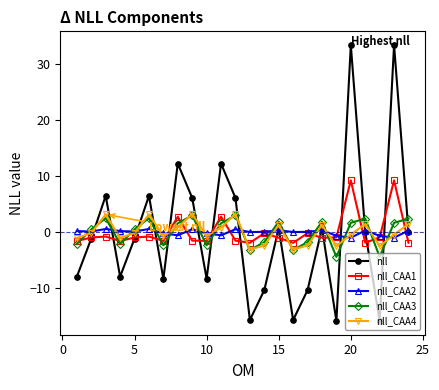

What is the value of the nll point at the 16th from the left?

-15.7